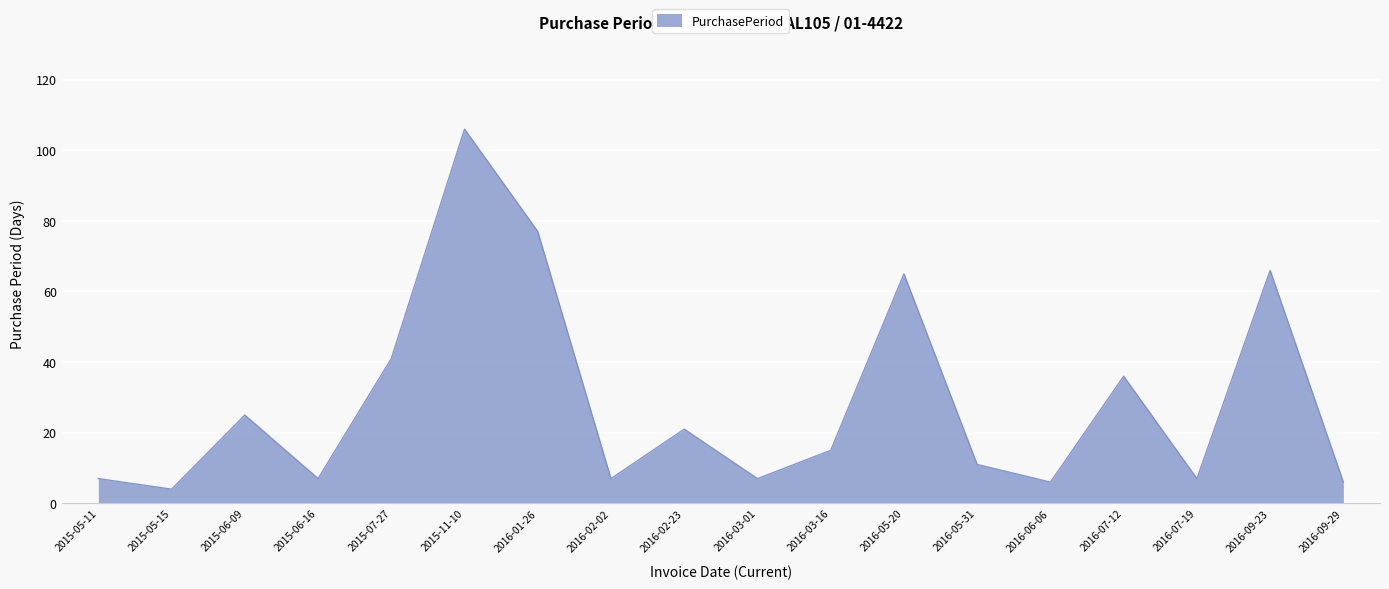

What is the average value?

29